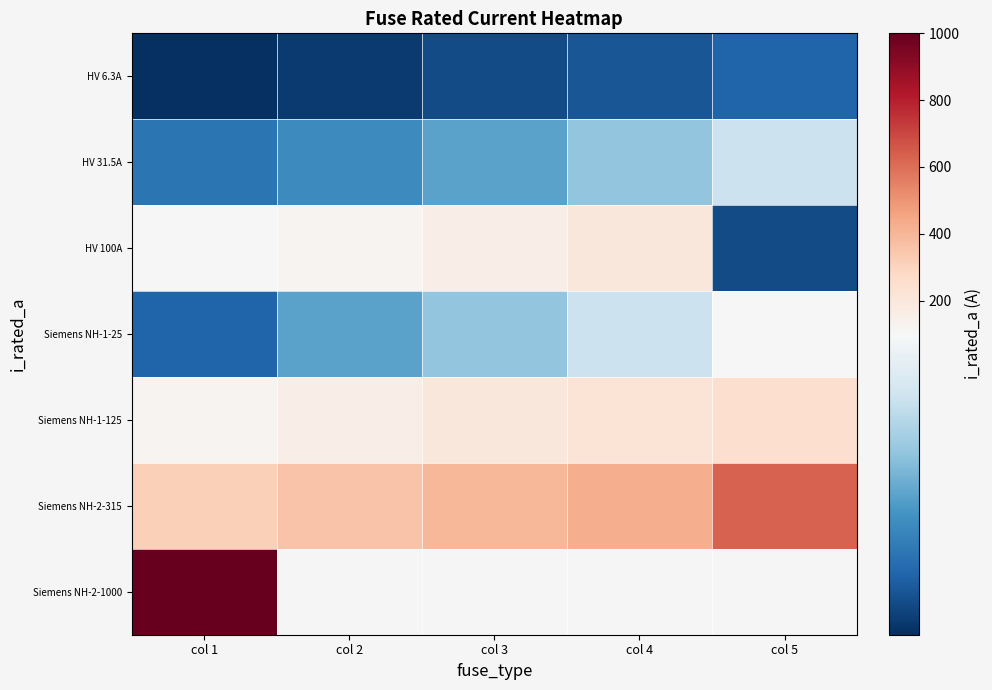

How many values in the HV 31.5A series exceed 50?

2